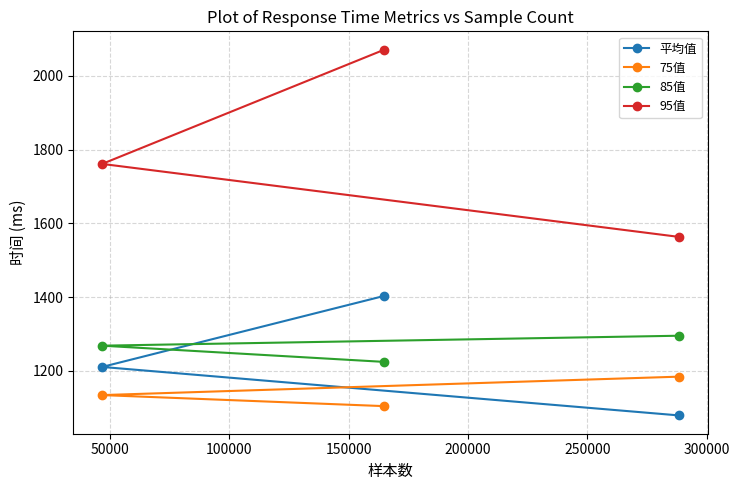

Reading right to left, transcribe all the data shown in this chart.

平均值: 1078.8	1403.1	1210.3
75值: 1184.0	1104.0	1134.0
85值: 1295.0	1224.0	1268.0
95值: 1563.0	2071.0	1761.0